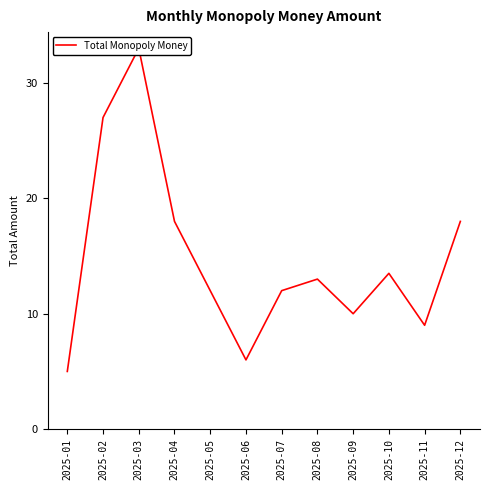

What is the difference between the maximum and minimum values?

28.0